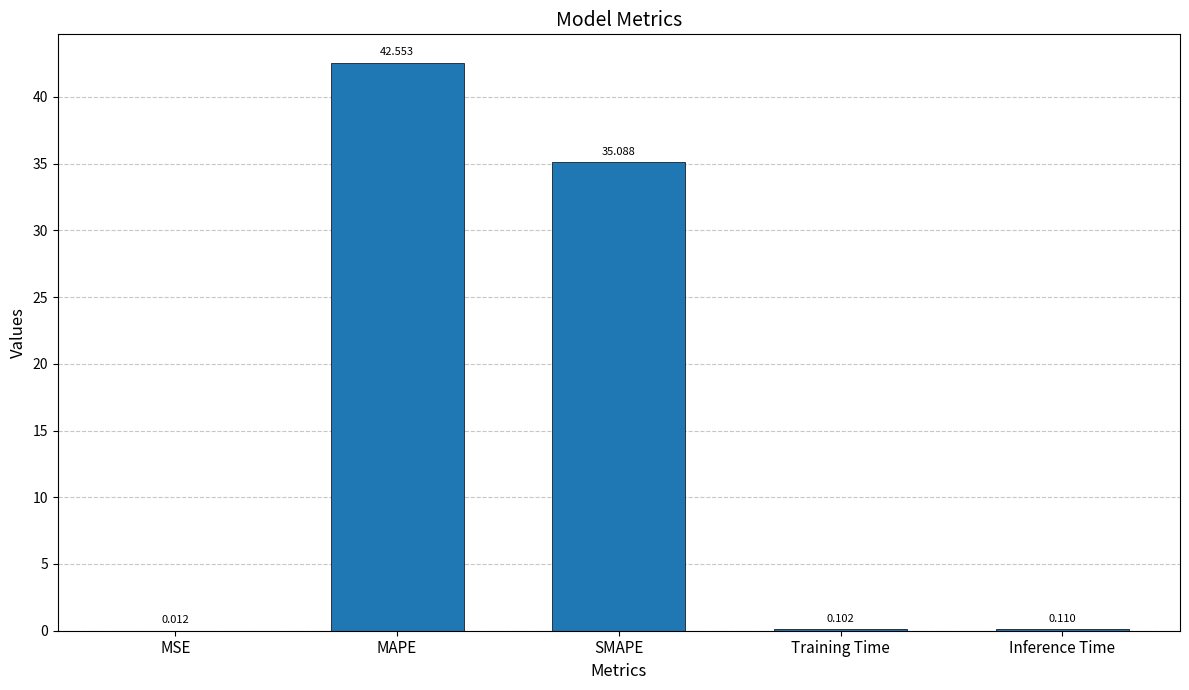

At which label is the value closest to 21?

SMAPE